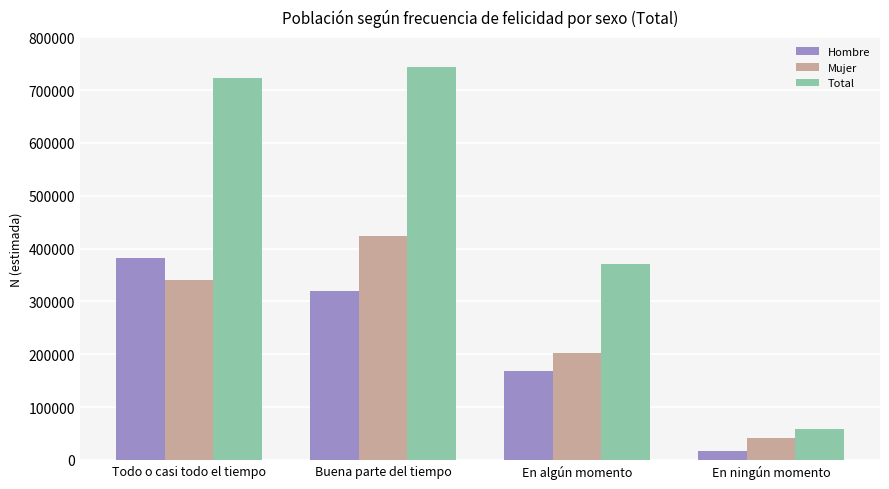

What is the approximate value of Hombre at Todo o casi todo el tiempo?

382290